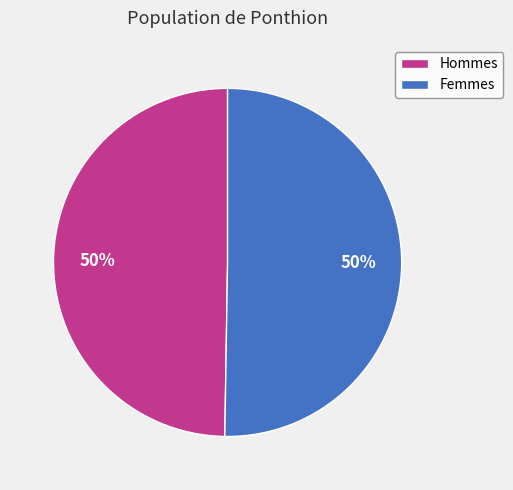

Approximately how many times larger is the value at Hommes compared to Femmes?

1.0